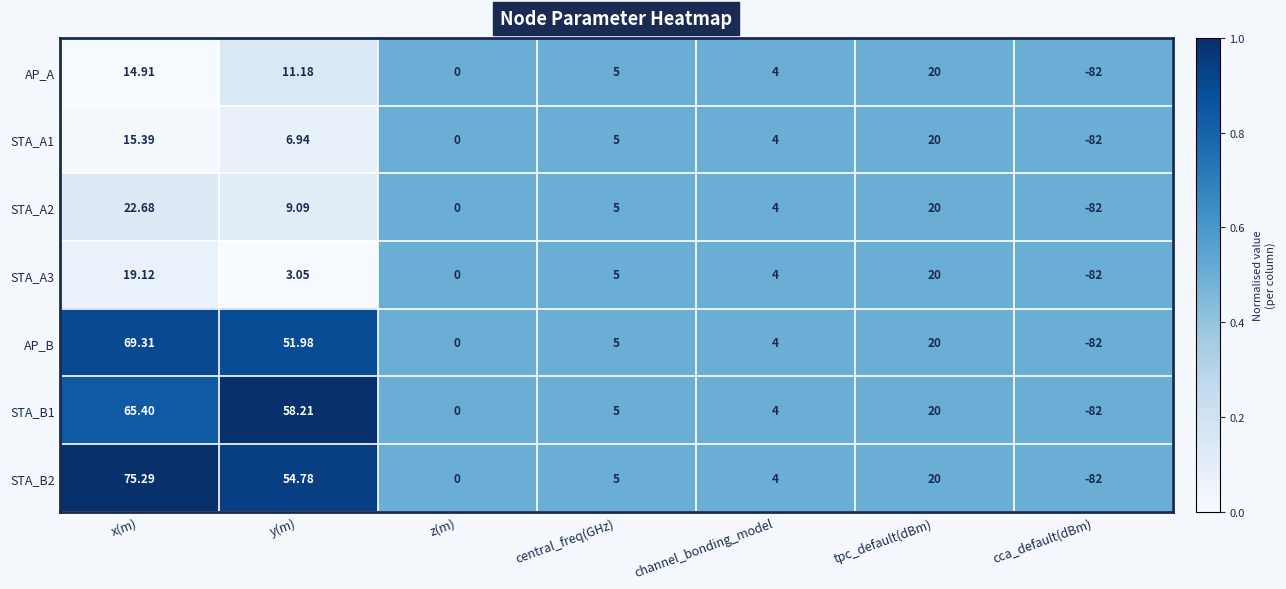

Which category has the lowest value across all series?

cca_default(dBm)